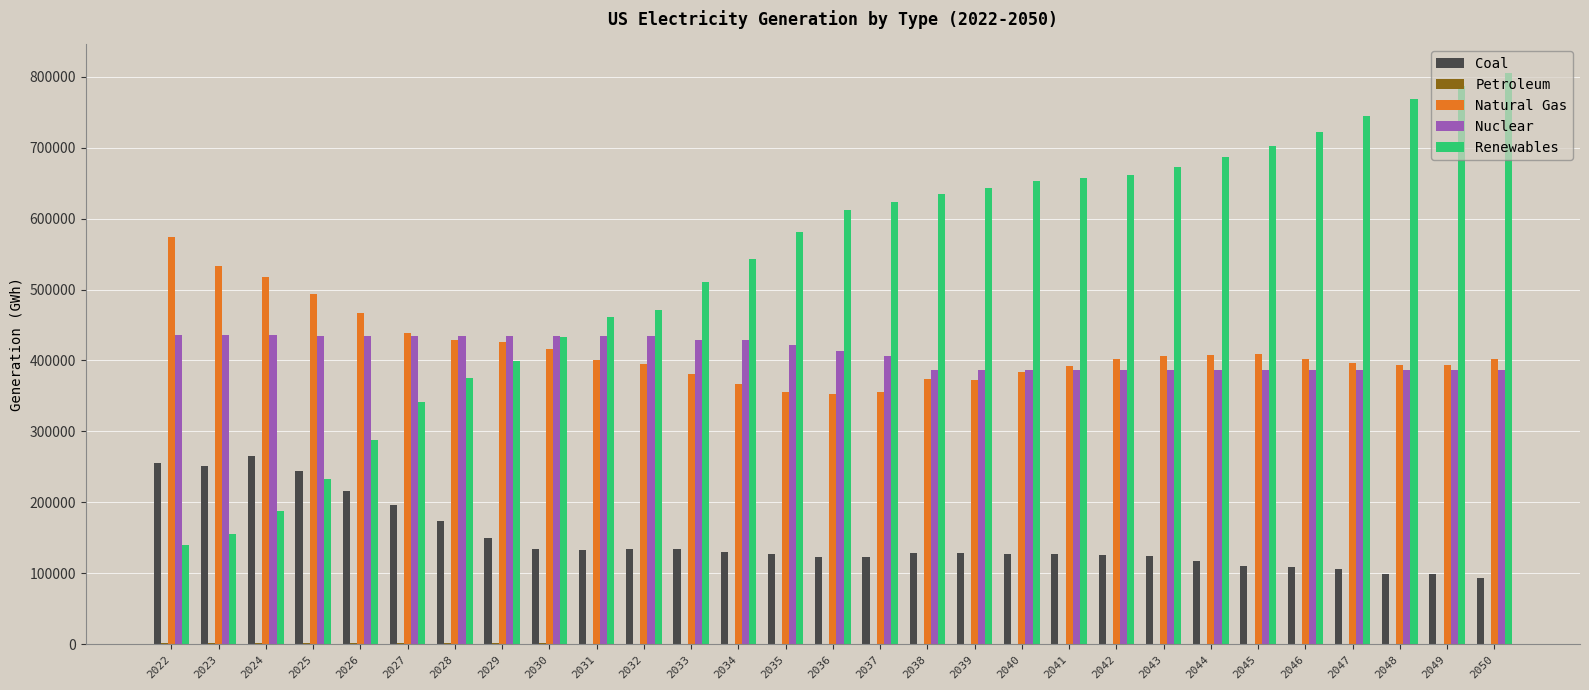

Which series changed the most between 2022 and 2045?

Renewables